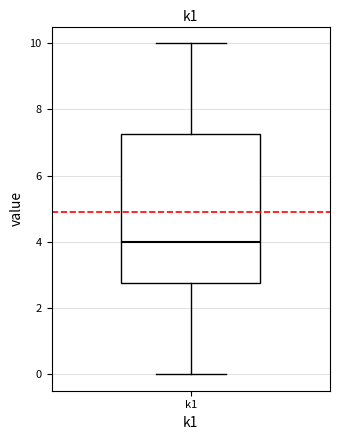

Where is the upper edge of the box for k1 on the y-axis? The values are not printed on the chart, so give them approximately, as read against the axis.

7.2